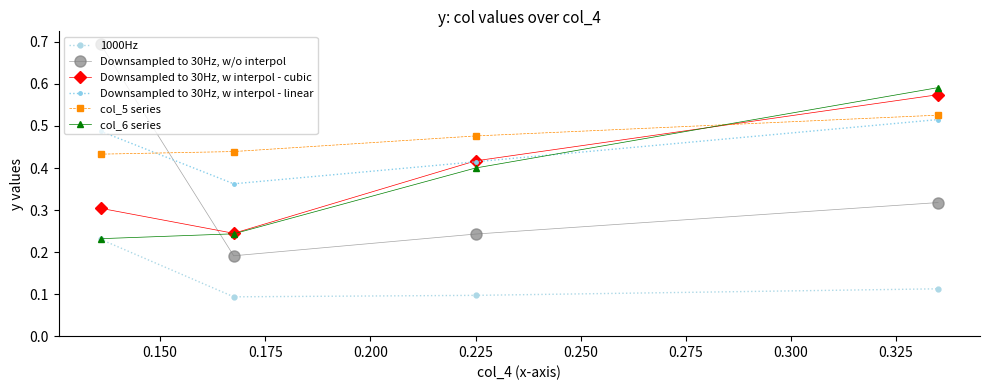

What is the difference between the second highest and second lowest values in the Downsampled to 30Hz, w interpol - linear series?

0.1